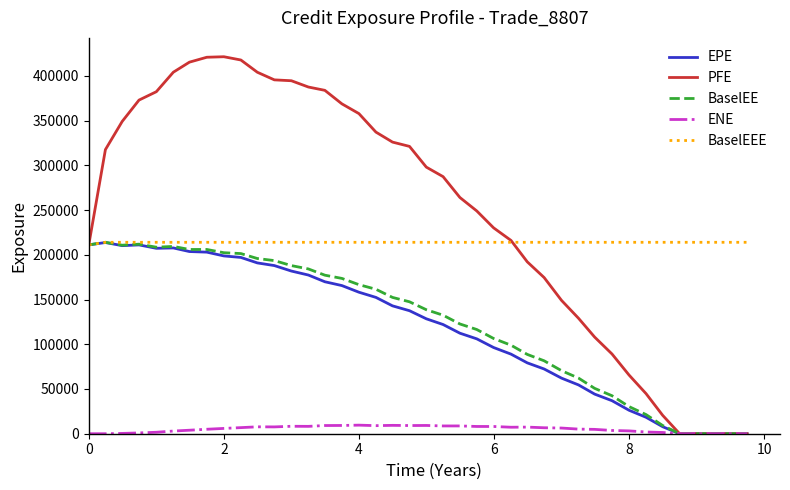

What is the difference between the maximum and minimum values in the PFE series?

421307.0